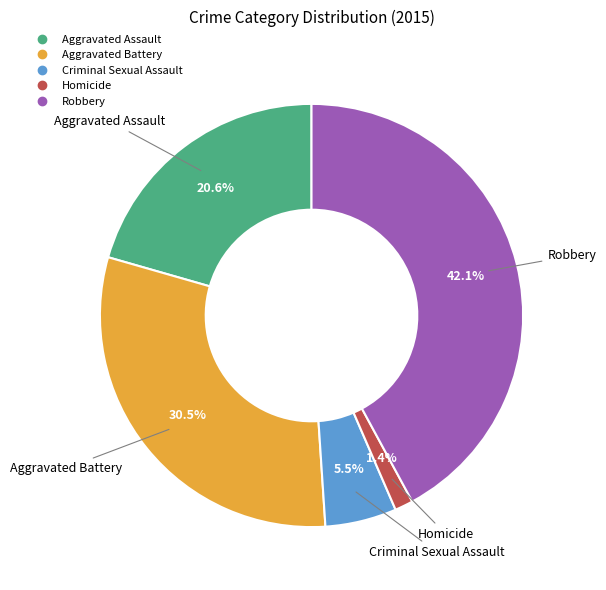

Rank the categories by value from lowest to highest.

Homicide, Criminal Sexual Assault, Aggravated Assault, Aggravated Battery, Robbery